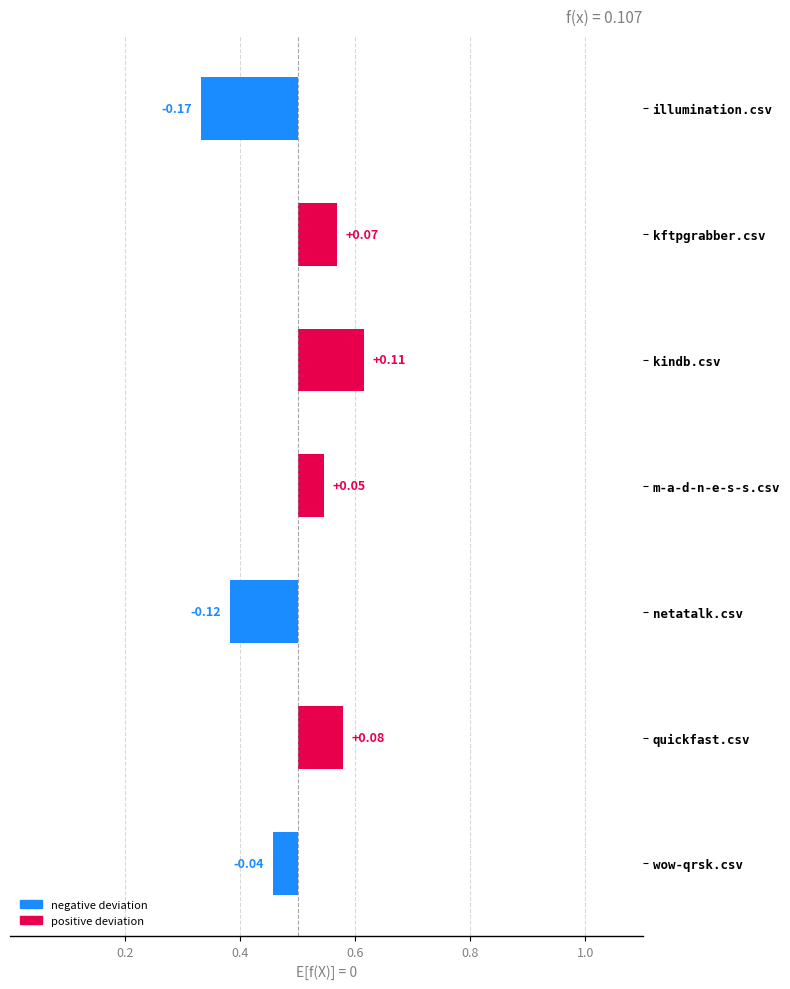

Is it true that quickfast.csv equals 0.5 at kftpgrabber.csv?

True